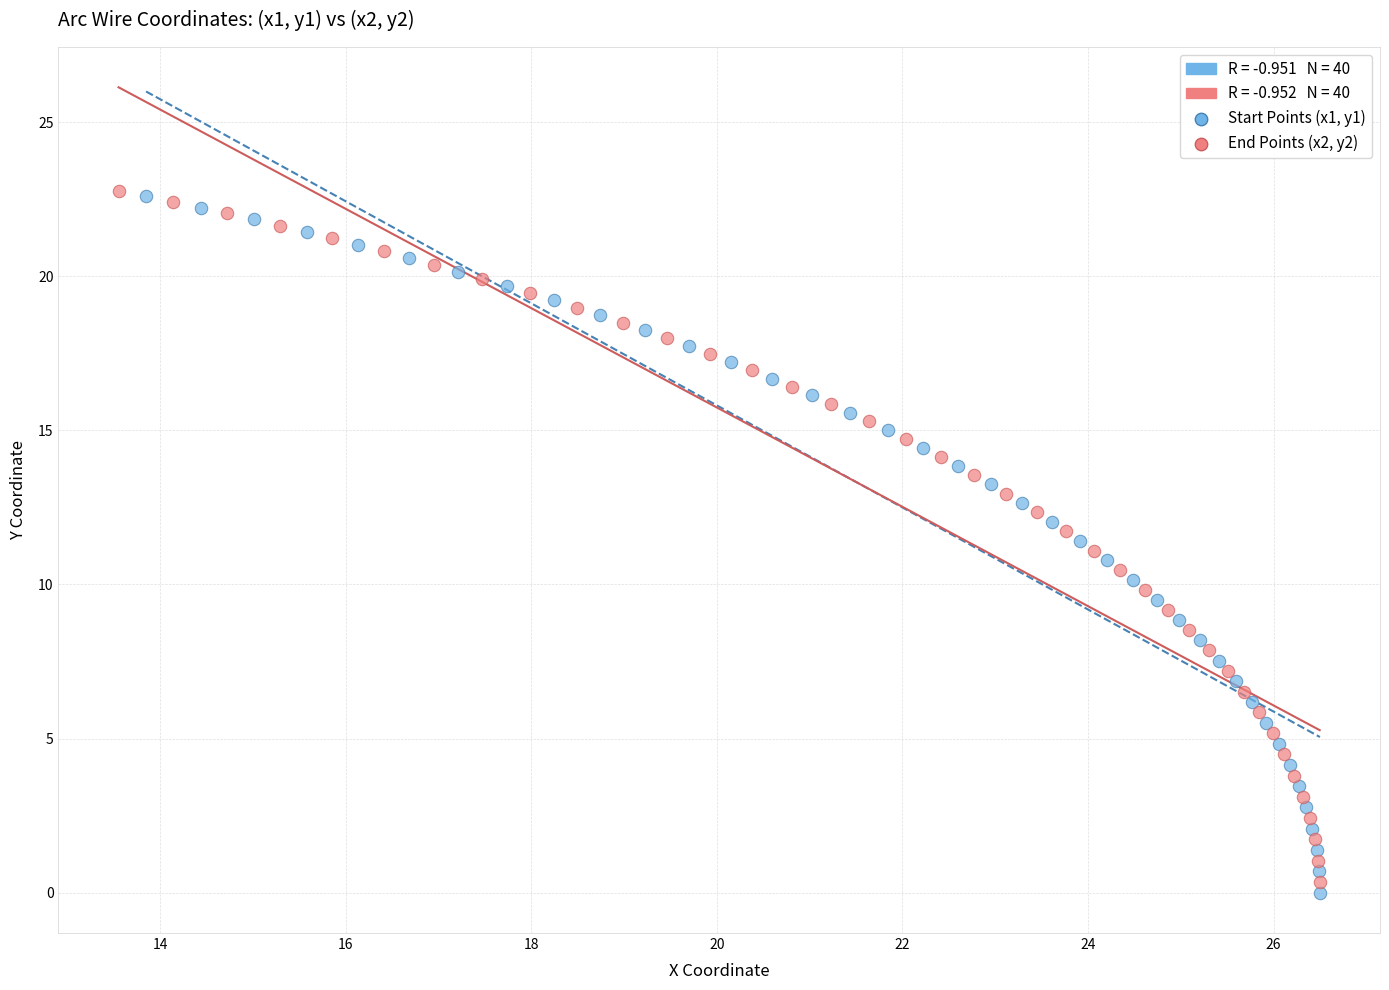

Which series has the largest Y range (max minus min)?

Start Points (x1, y1)